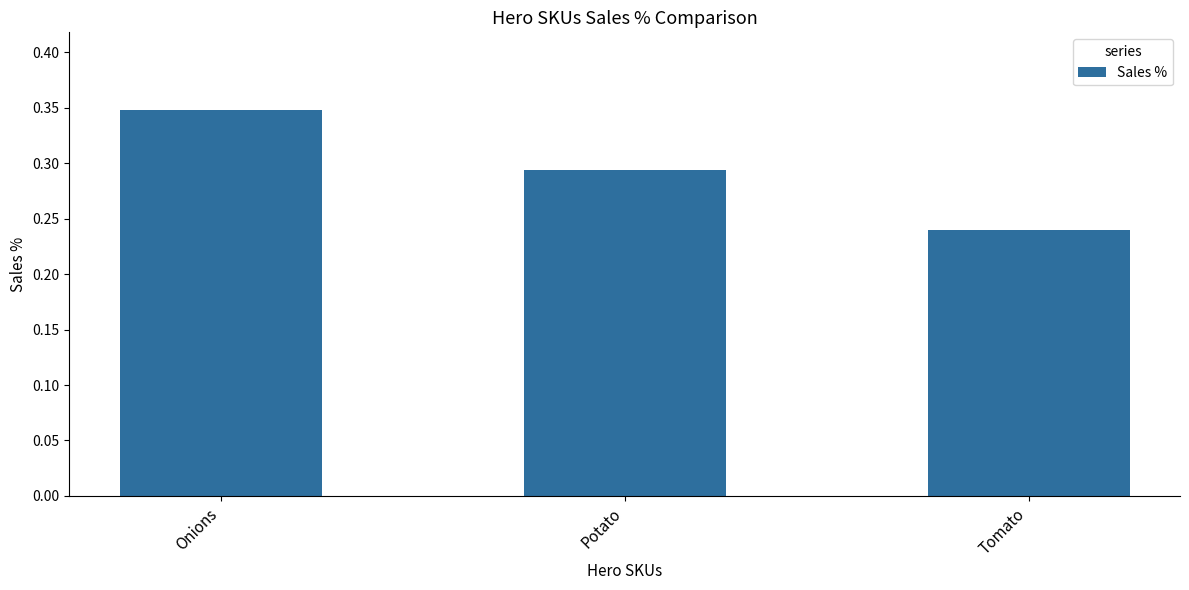

What is the sum of all values?

0.9